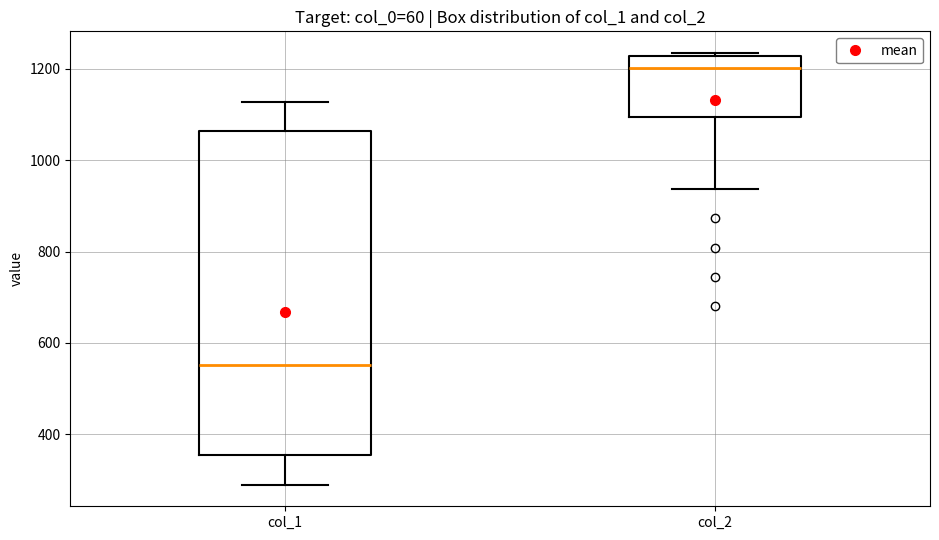

Comparing the boxes themselves (not the whiskers), which one is the tallest?

col_1